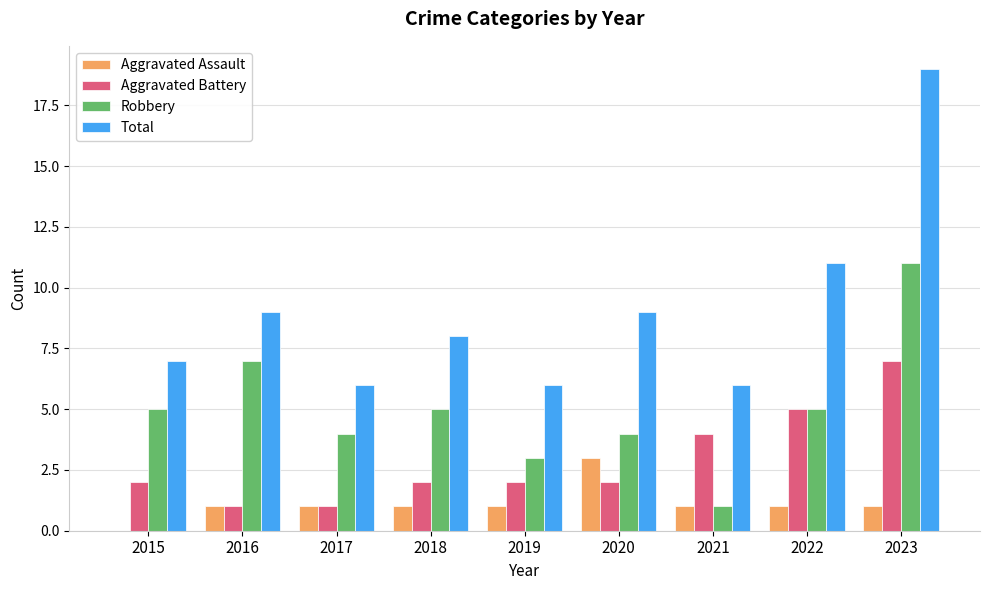

What is the sum of the Aggravated Battery values at 2021 and 2019?

6